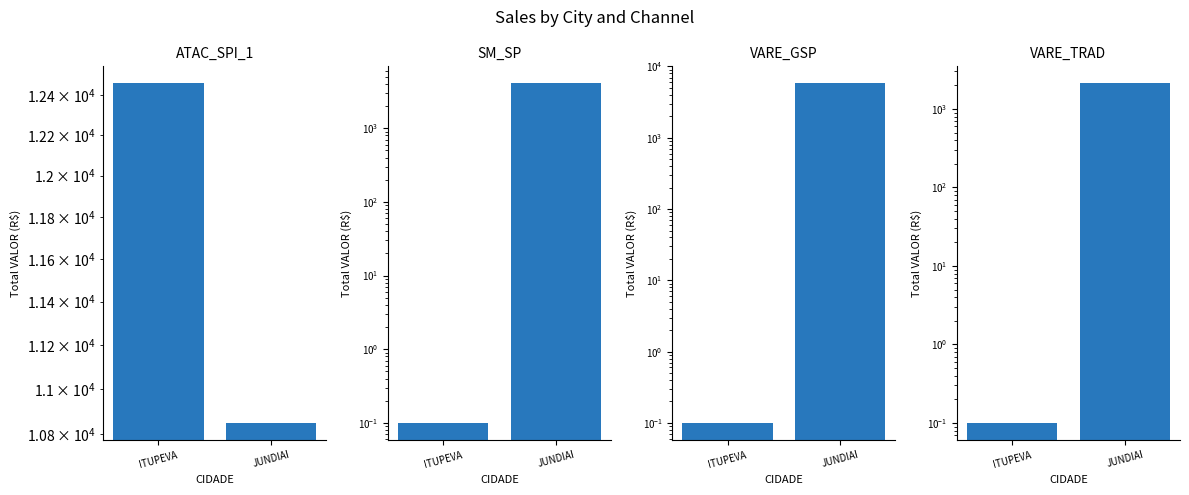

What is the sum of all ATAC_SPI_1 values?

23309.9